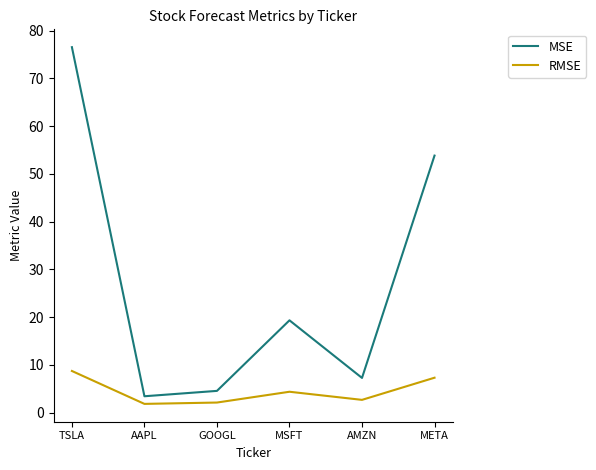

Is this an area chart (filled region under the line)?

No